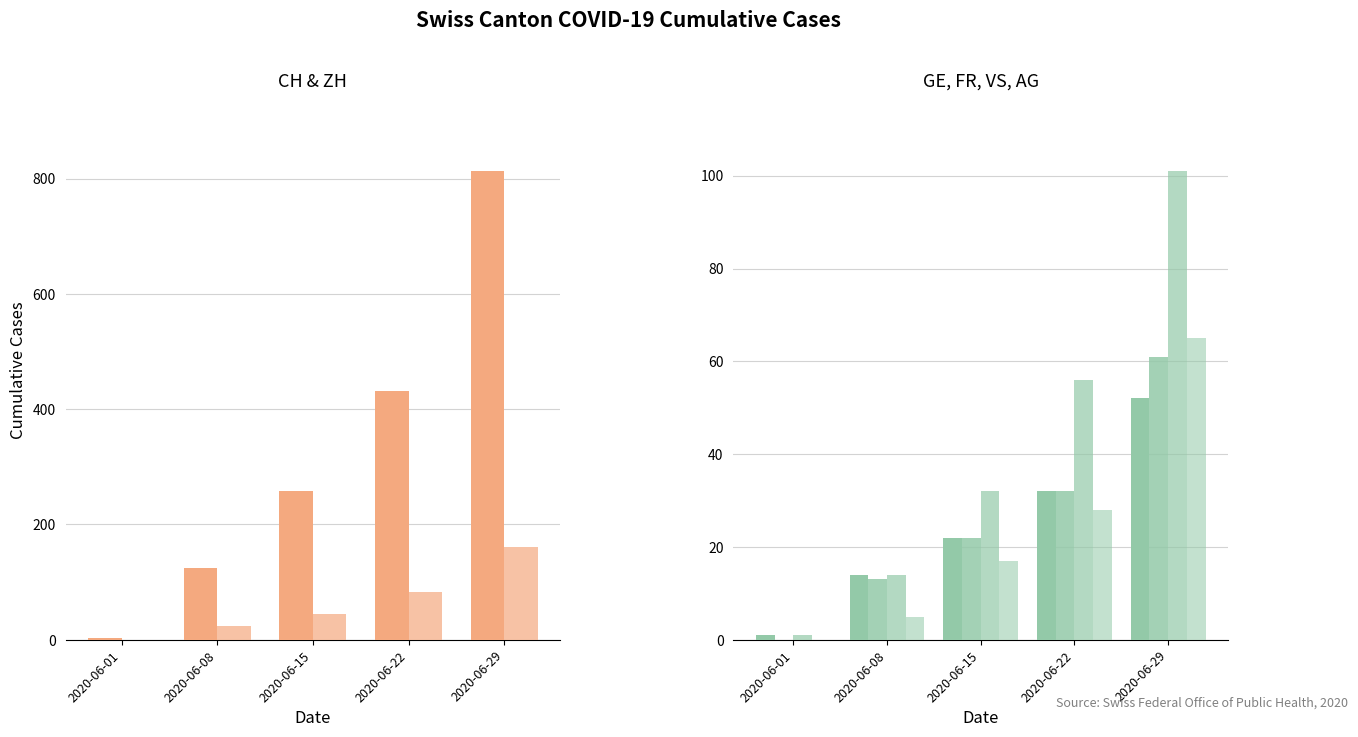

Reading left to right, list all the values displayed in this chart.

CH: 2020-06-01=3	2020-06-08=125	2020-06-15=258	2020-06-22=431	2020-06-29=813
ZH: 2020-06-01=0	2020-06-08=23	2020-06-15=45	2020-06-22=83	2020-06-29=161
GE: 2020-06-01=1	2020-06-08=14	2020-06-15=22	2020-06-22=32	2020-06-29=52
FR: 2020-06-01=0	2020-06-08=13	2020-06-15=22	2020-06-22=32	2020-06-29=61
VS: 2020-06-01=1	2020-06-08=14	2020-06-15=32	2020-06-22=56	2020-06-29=101
AG: 2020-06-01=0	2020-06-08=5	2020-06-15=17	2020-06-22=28	2020-06-29=65